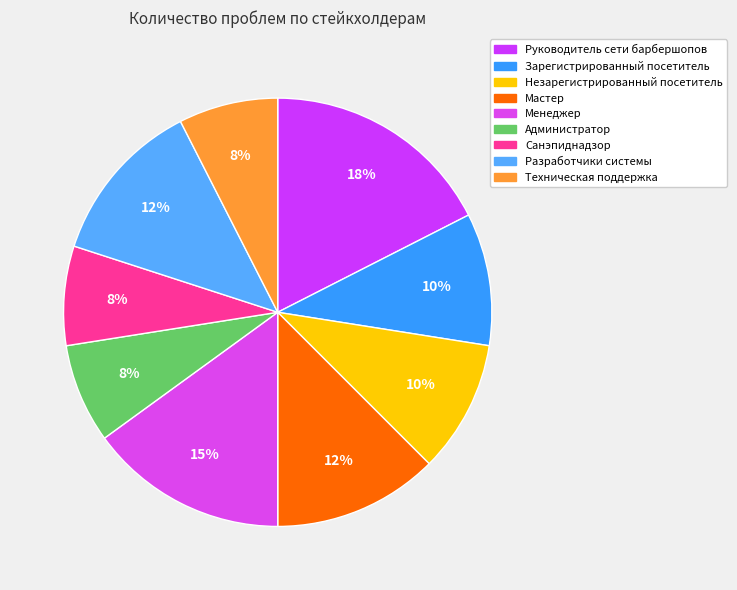

Combined, do Незарегистрированный посетитель and Техническая поддержка account for over 50%?

No